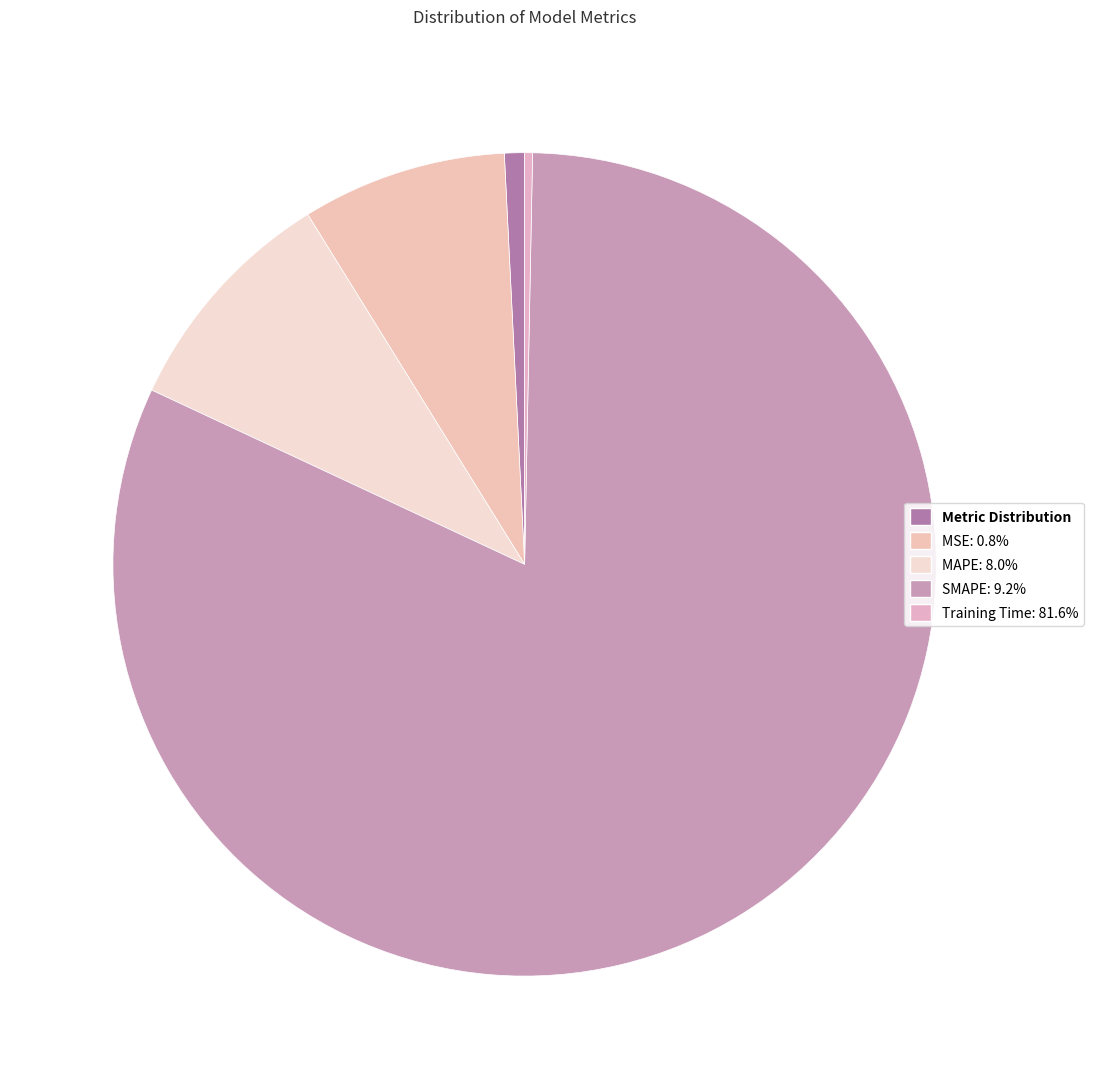

How many slices are in this pie chart?

5